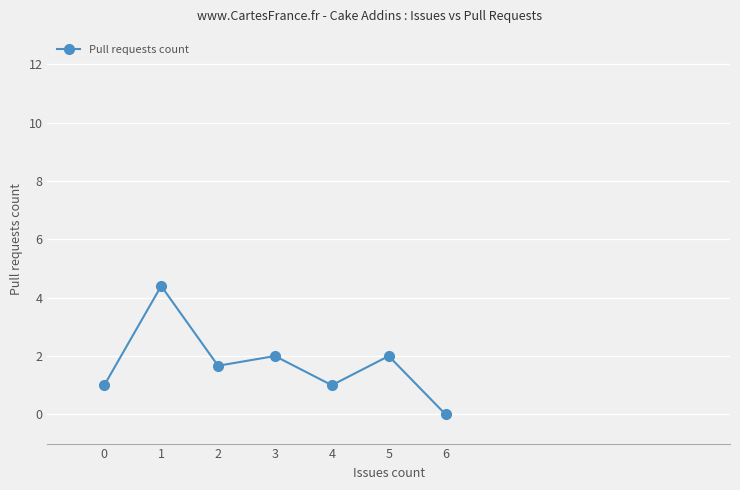

What is the value of the 4th point from the left?

2.0